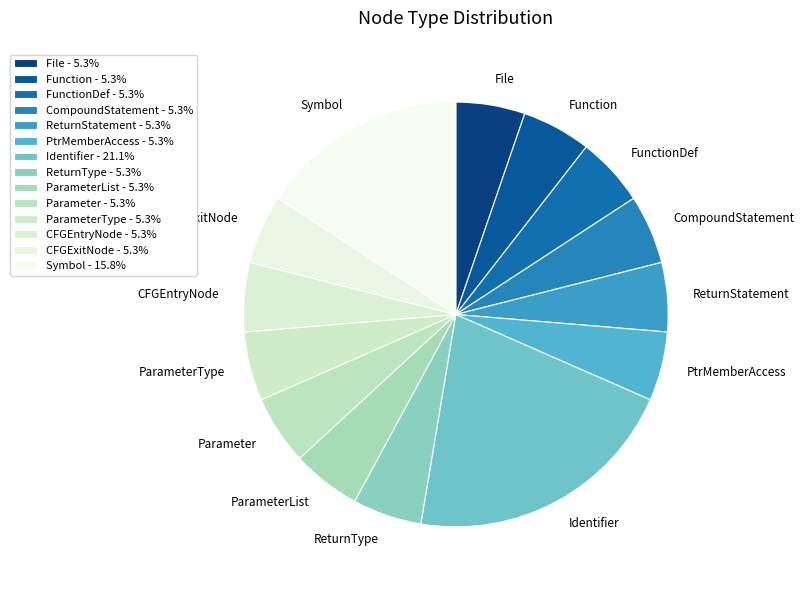

Count the number of slices in the pie.

14